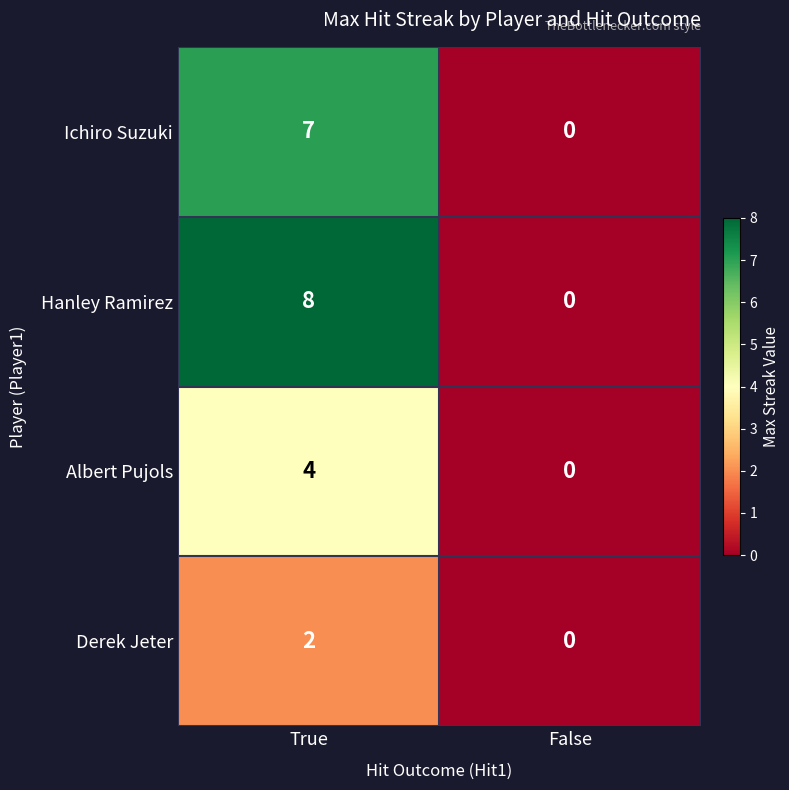

The value of Ichiro Suzuki at False is -4. True or false?

False